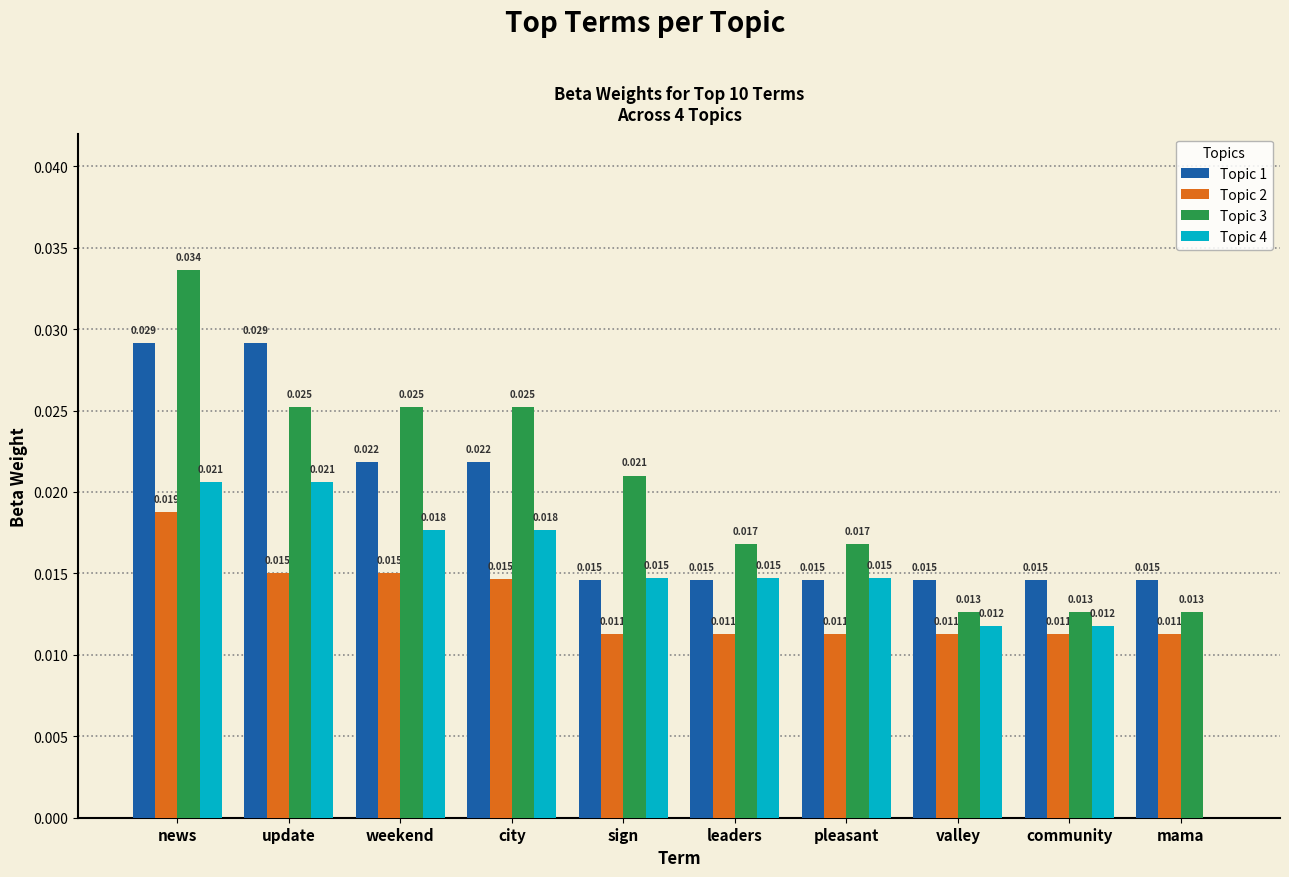

How many Topic 2 values are between 0 and 1?

10